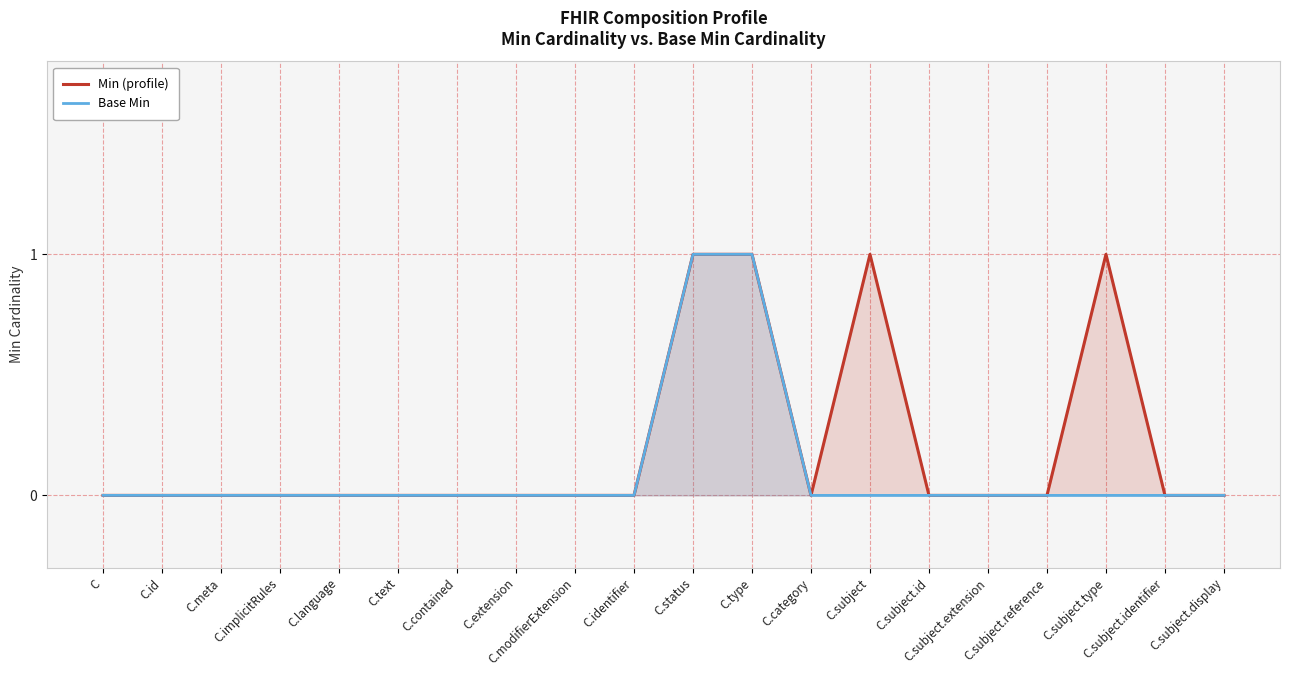

Reading right to left, extract all data points from this chart.

Min (profile): 0	0	1	0	0	0	1	0	1	1	0	0	0	0	0	0	0	0	0	0
Base Min: 0	0	0	0	0	0	0	0	1	1	0	0	0	0	0	0	0	0	0	0